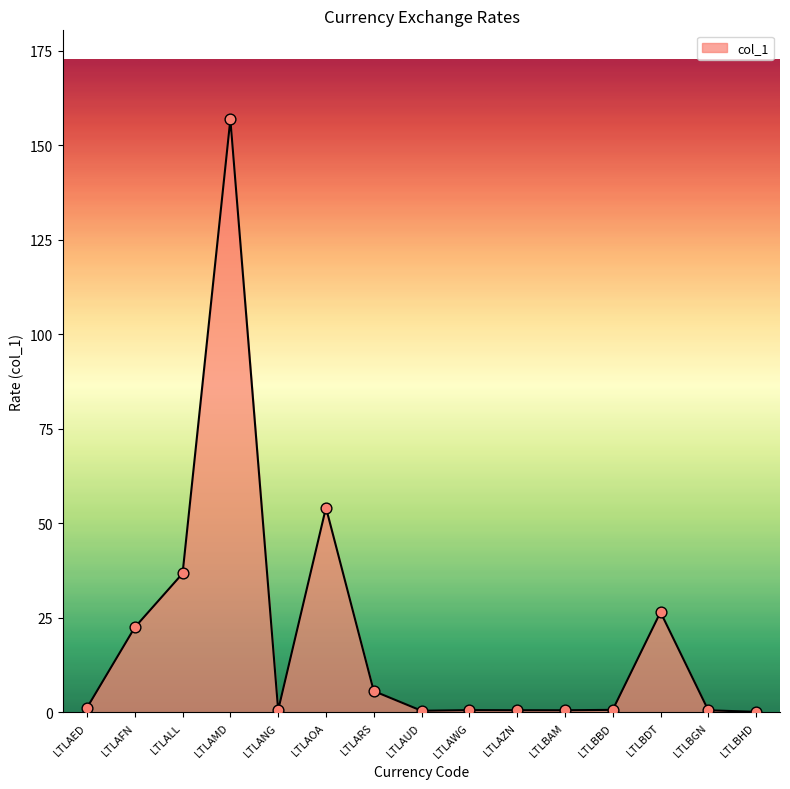

Approximately how many times larger is the value at LTLBDT compared to LTLALL?

0.7